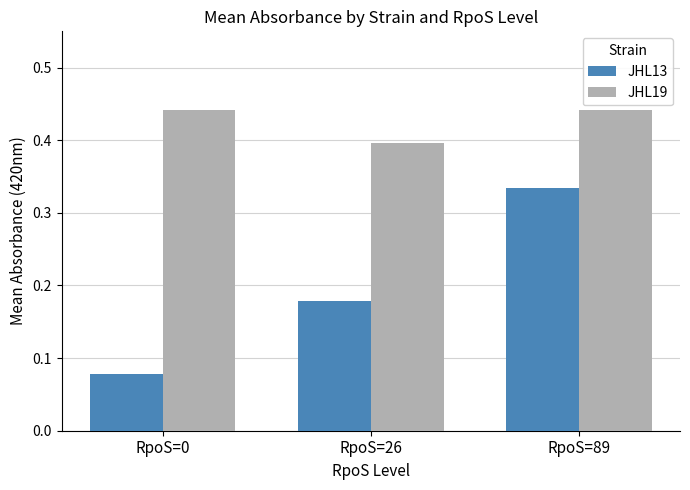

True or false: JHL13 has a value of 0.1 at RpoS=26.

False